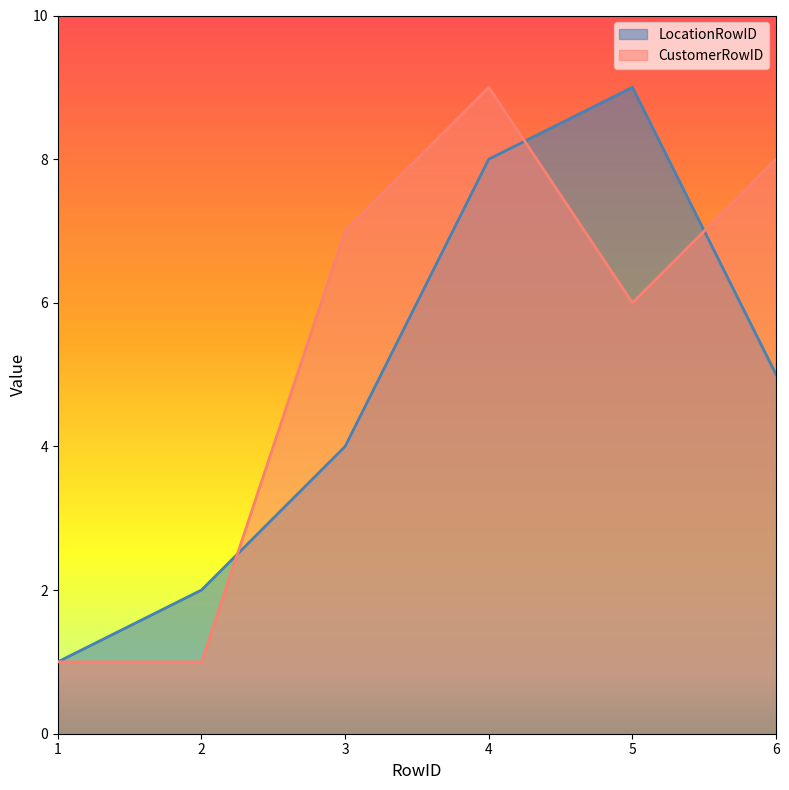

What is the total value across all series at 3?

11